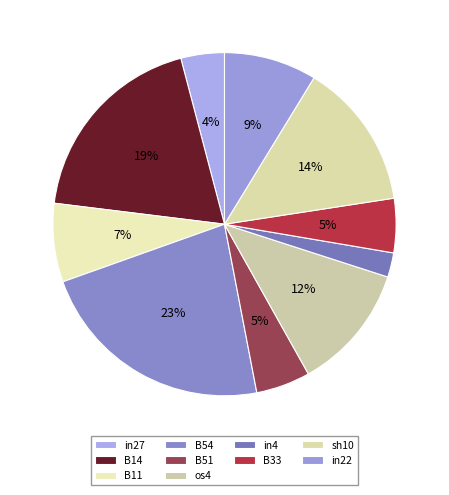

How many segments does this pie chart have?

10